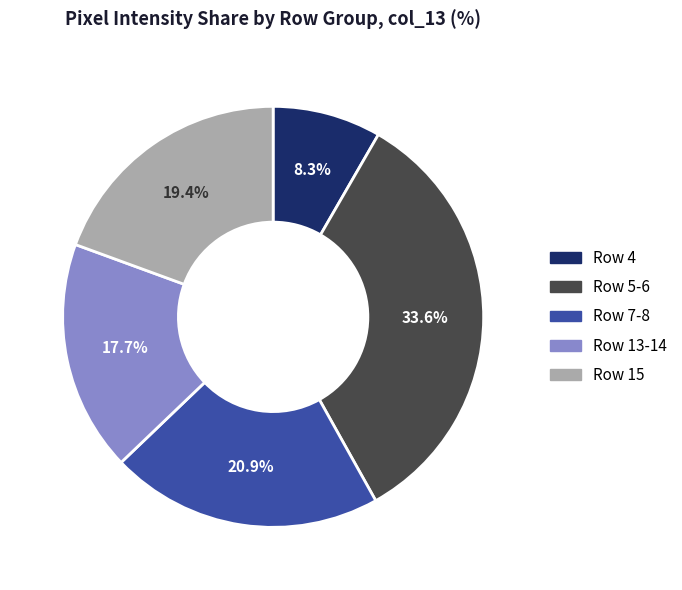

Count the number of slices in the pie.

5